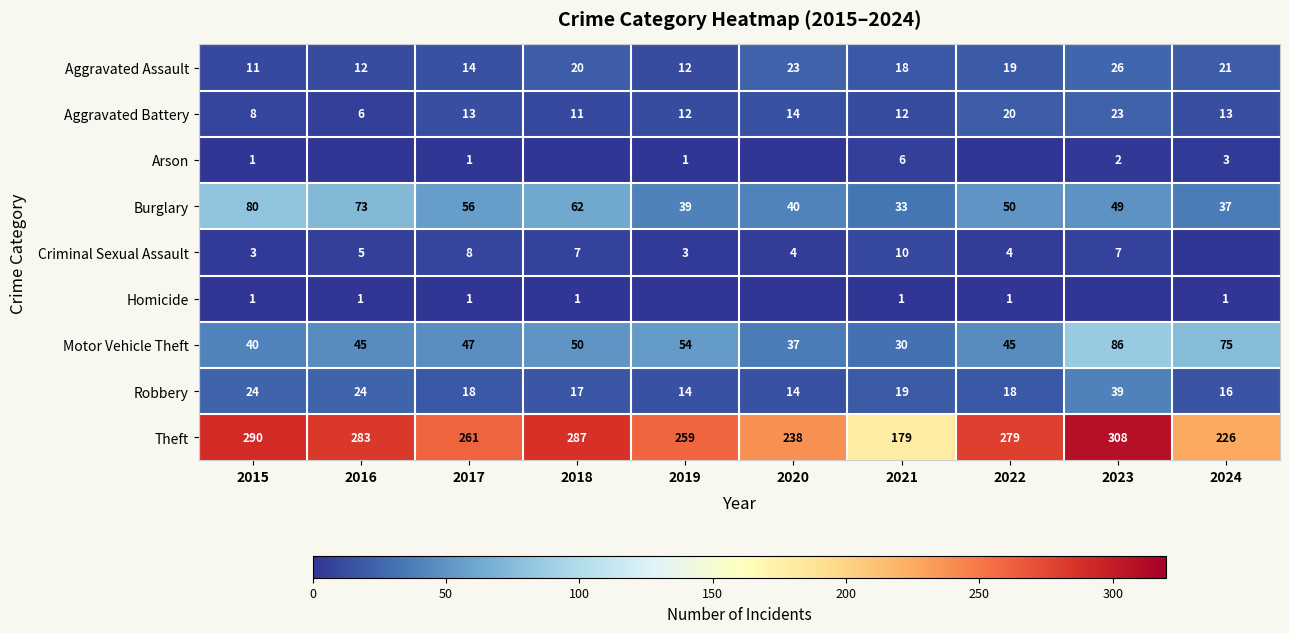

Is the value of Homicide at 2021 greater than the value of Theft at 2021?

No